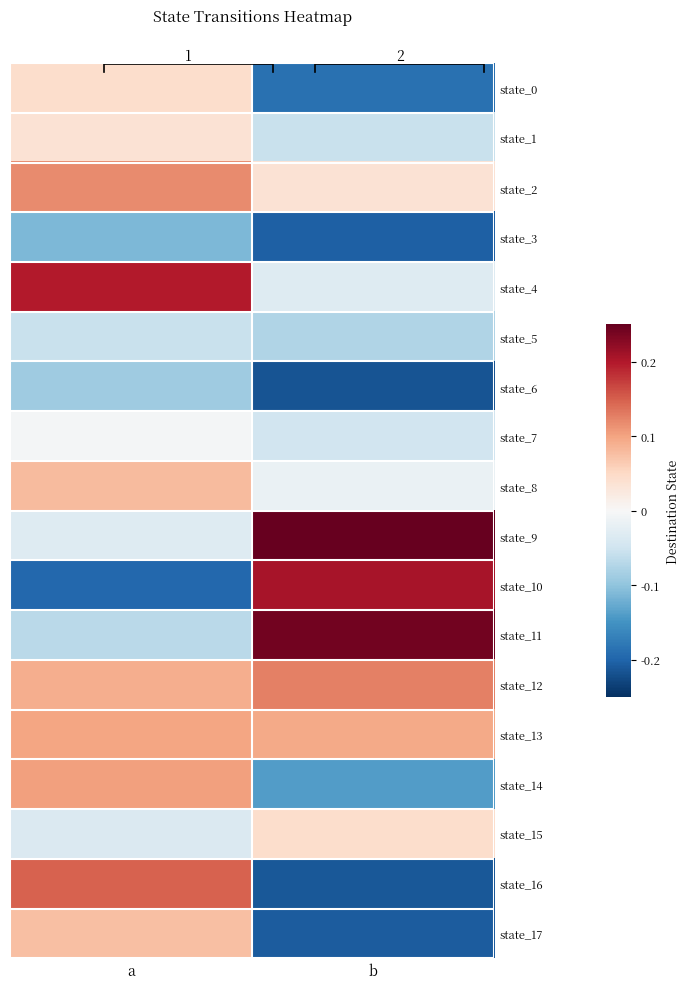

True or false: state_10 has a value of -0.3 at a.

False